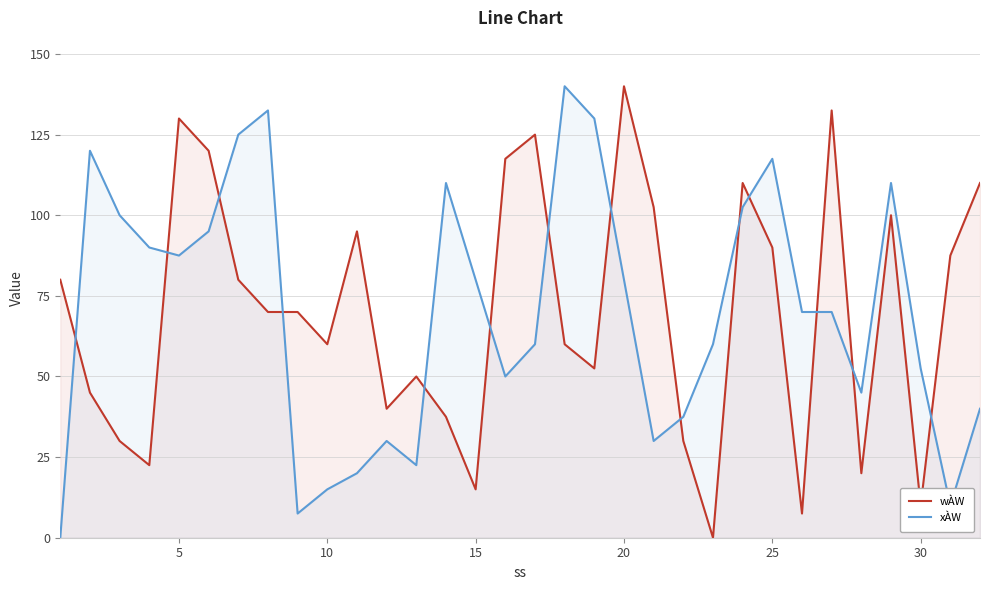

At which category is the sum across all series the highest?

20